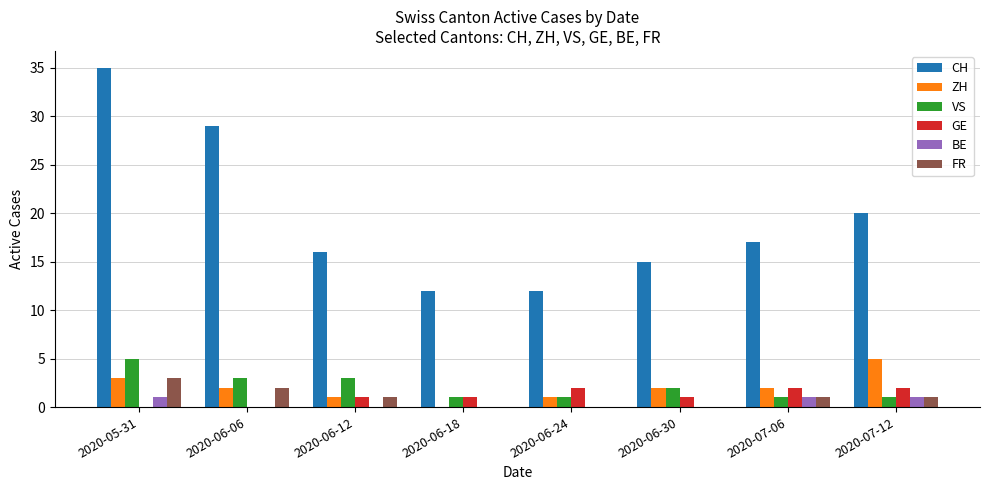

Which series has the largest range (max minus min)?

CH